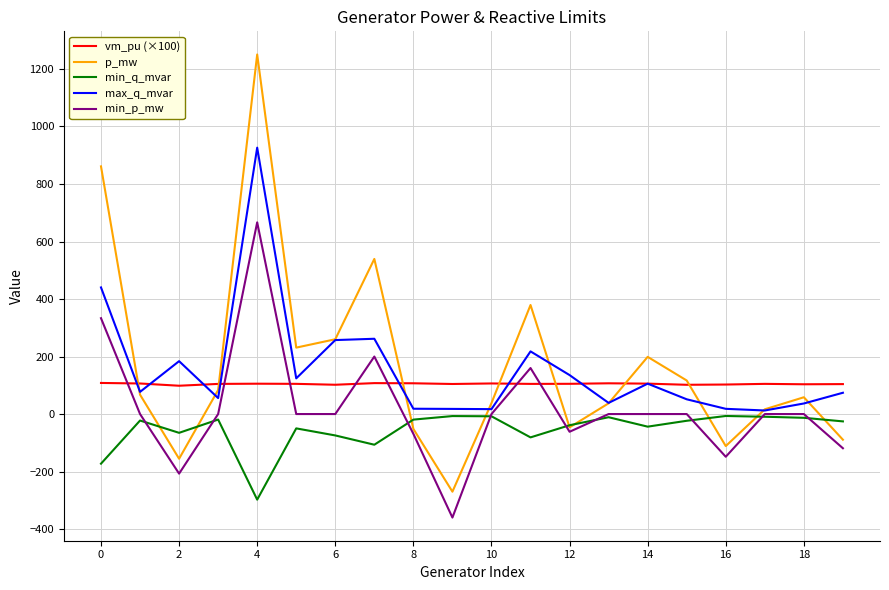

List the series in order of their peak value, lowest first.

min_q_mvar, vm_pu (×100), min_p_mw, max_q_mvar, p_mw